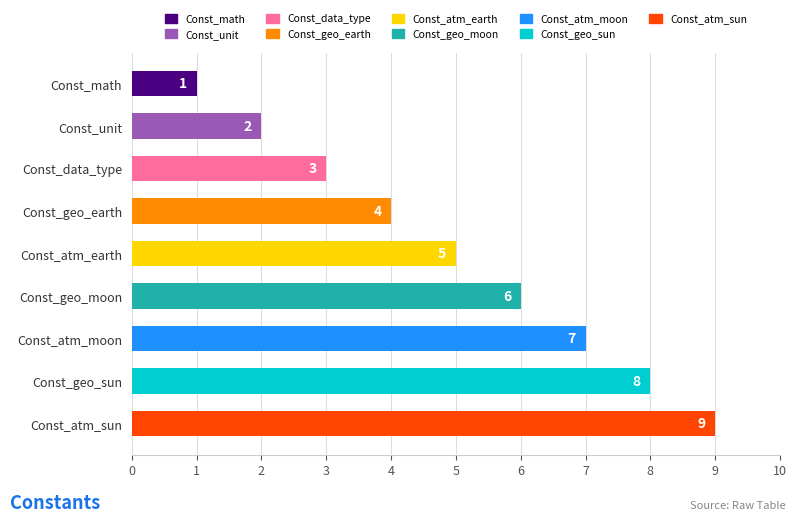

What position from the bottom is Const_data_type?

7